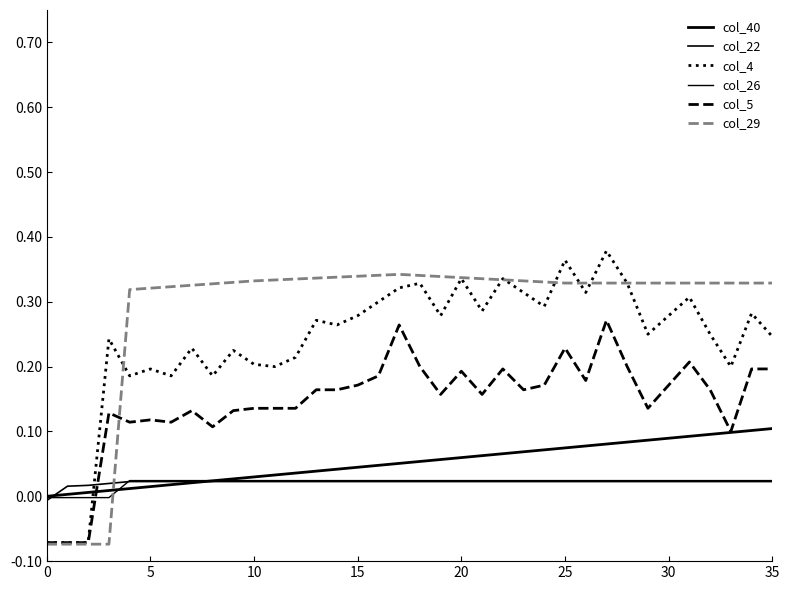

Reading left to right, transcribe all the data shown in this chart.

col_40: 0.0	0.0	0.0	0.0	0.0	0.0	0.0	0.0	0.0	0.0	0.0	0.0	0.0	0.0	0.0	0.0	0.0	0.1	0.1	0.1	0.1	0.1	0.1	0.1	0.1	0.1	0.1	0.1	0.1	0.1	0.1	0.1	0.1	0.1	0.1	0.1
col_22: -0.0	0.0	0.0	0.0	0.0	0.0	0.0	0.0	0.0	0.0	0.0	0.0	0.0	0.0	0.0	0.0	0.0	0.0	0.0	0.0	0.0	0.0	0.0	0.0	0.0	0.0	0.0	0.0	0.0	0.0	0.0	0.0	0.0	0.0	0.0	0.0
col_4: -0.1	-0.1	-0.1	0.2	0.2	0.2	0.2	0.2	0.2	0.2	0.2	0.2	0.2	0.3	0.3	0.3	0.3	0.3	0.3	0.3	0.3	0.3	0.3	0.3	0.3	0.4	0.3	0.4	0.3	0.2	0.3	0.3	0.2	0.2	0.3	0.2
col_26: -0.0	-0.0	-0.0	-0.0	0.0	0.0	0.0	0.0	0.0	0.0	0.0	0.0	0.0	0.0	0.0	0.0	0.0	0.0	0.0	0.0	0.0	0.0	0.0	0.0	0.0	0.0	0.0	0.0	0.0	0.0	0.0	0.0	0.0	0.0	0.0	0.0
col_5: -0.1	-0.1	-0.1	0.1	0.1	0.1	0.1	0.1	0.1	0.1	0.1	0.1	0.1	0.2	0.2	0.2	0.2	0.3	0.2	0.2	0.2	0.2	0.2	0.2	0.2	0.2	0.2	0.3	0.2	0.1	0.2	0.2	0.2	0.1	0.2	0.2
col_29: -0.1	-0.1	-0.1	-0.1	0.3	0.3	0.3	0.3	0.3	0.3	0.3	0.3	0.3	0.3	0.3	0.3	0.3	0.3	0.3	0.3	0.3	0.3	0.3	0.3	0.3	0.3	0.3	0.3	0.3	0.3	0.3	0.3	0.3	0.3	0.3	0.3